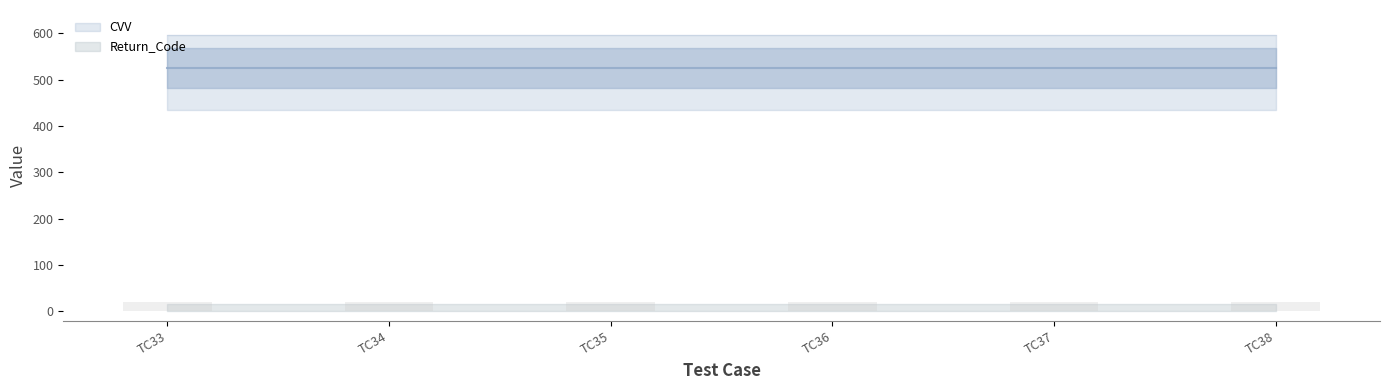

At how many categories does at least one series exceed 348?

6